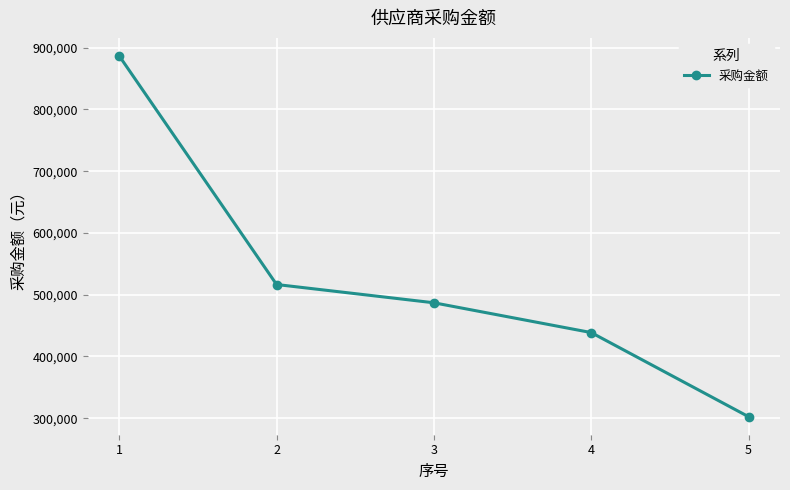

Does the chart have visible grid lines?

Yes